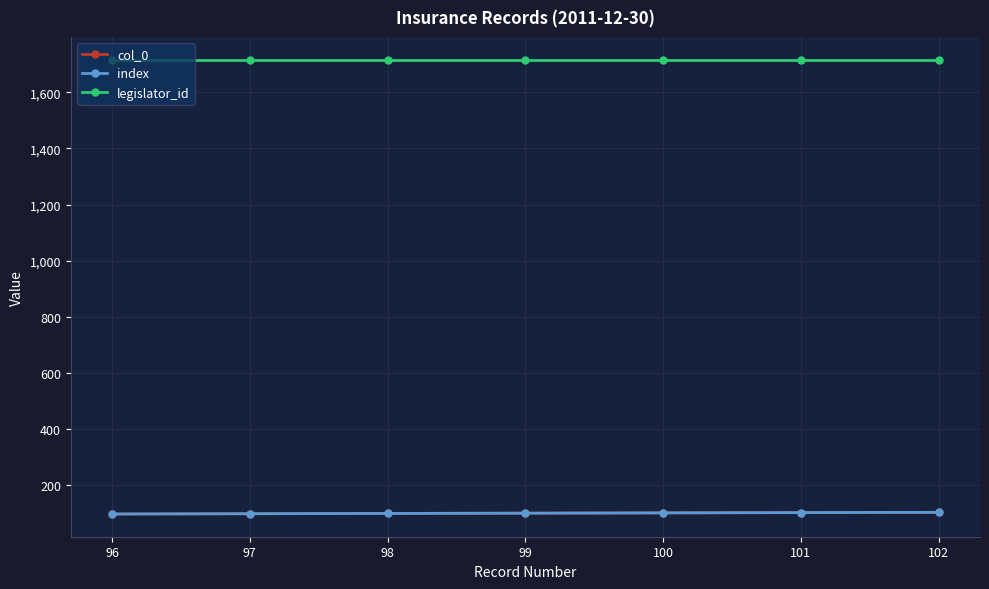

What is the sum of all col_0 values?

693